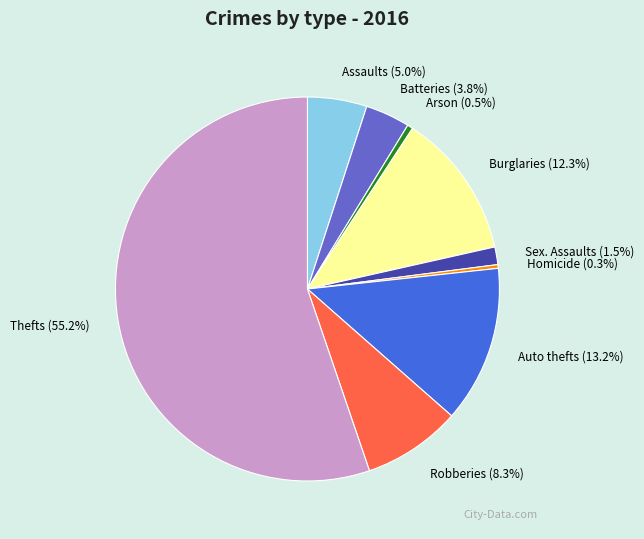

Is there any slice that represents more than half of the pie?

Yes